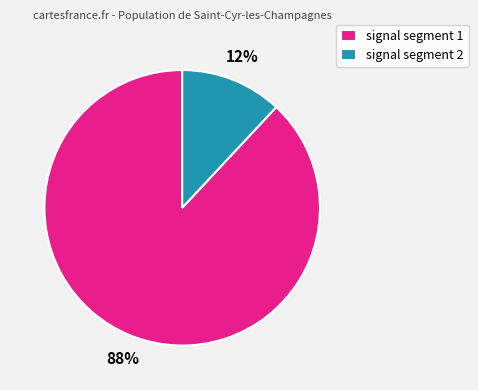

To the nearest percent, what is the difference between the largest and smallest slice percentages?

76%